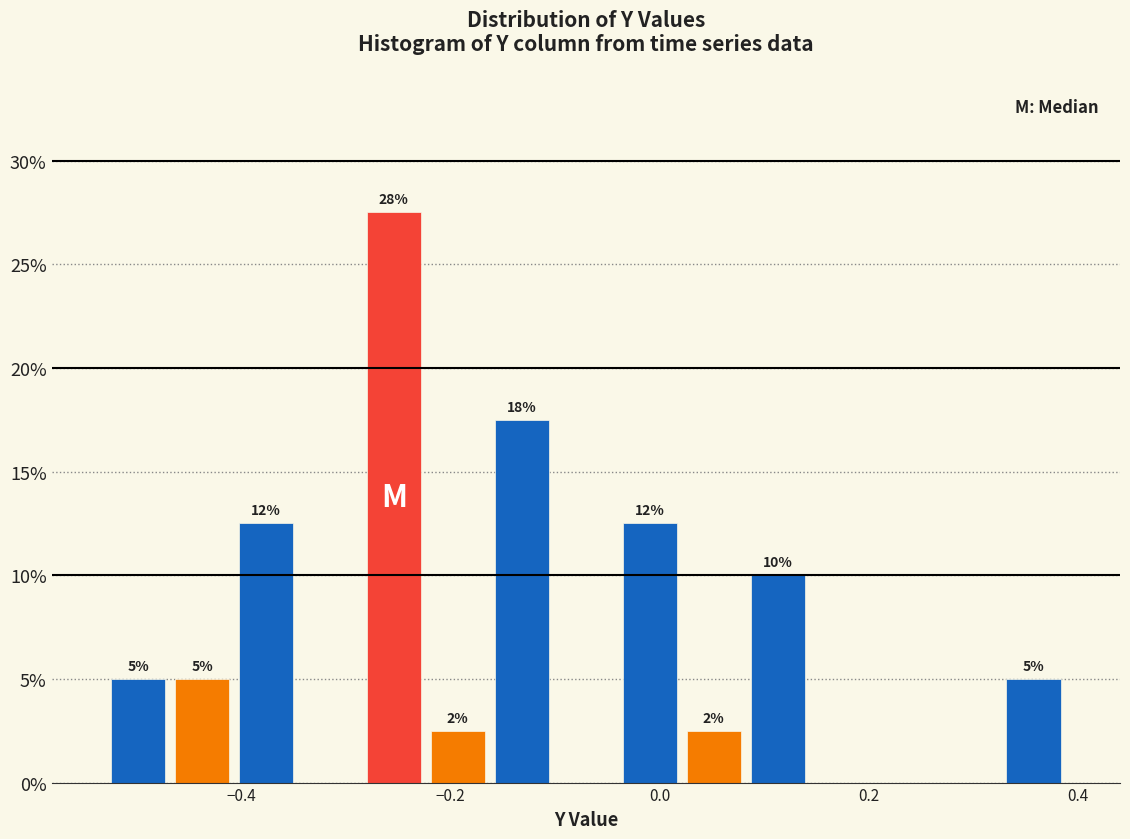

Around what value on the x-axis is the tallest bar? Give the approximate position of its centre, as read against the axis.

-0.26